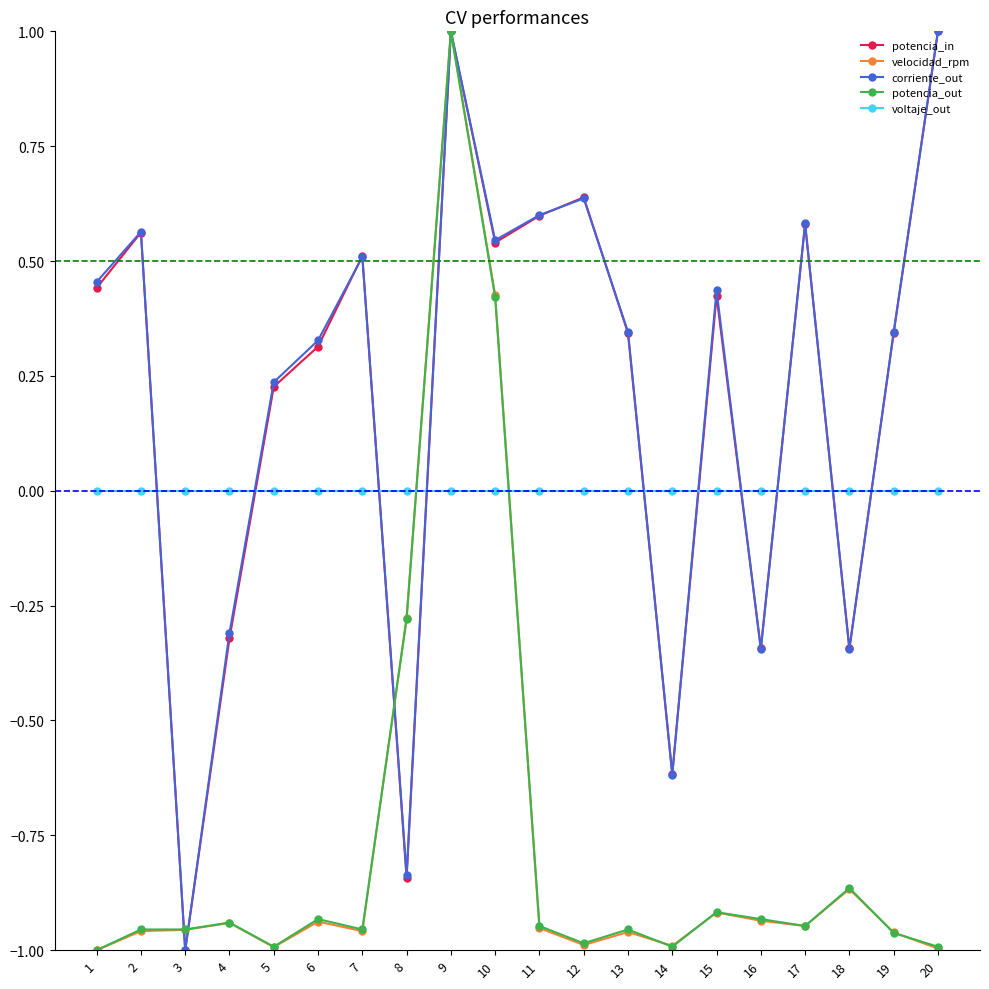

At which label is potencia_out closest to 0?

8